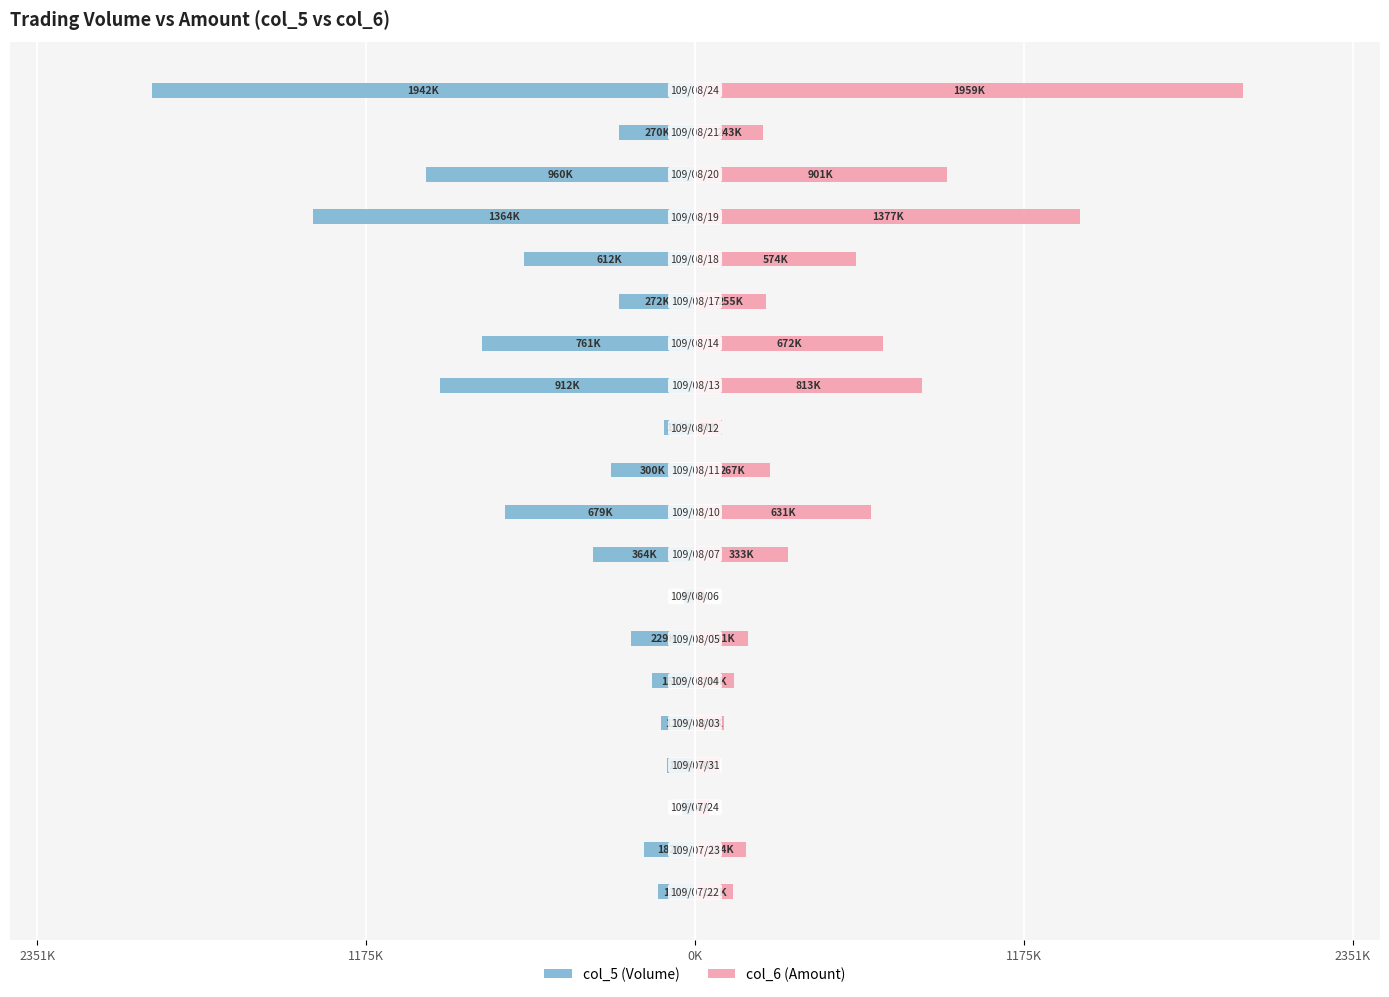

List the series in order of their peak value, lowest first.

col_5, col_6